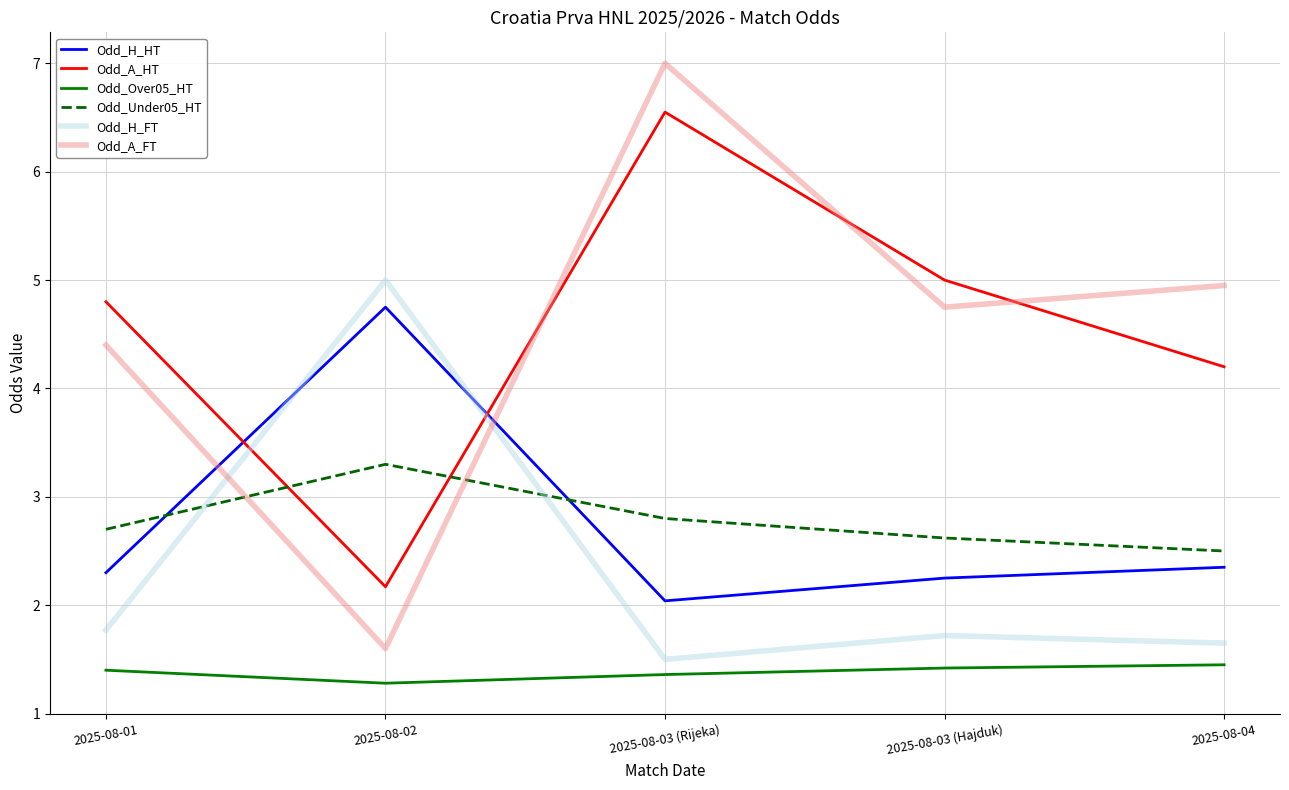

What is the maximum value for Odd_H_FT?

5.0